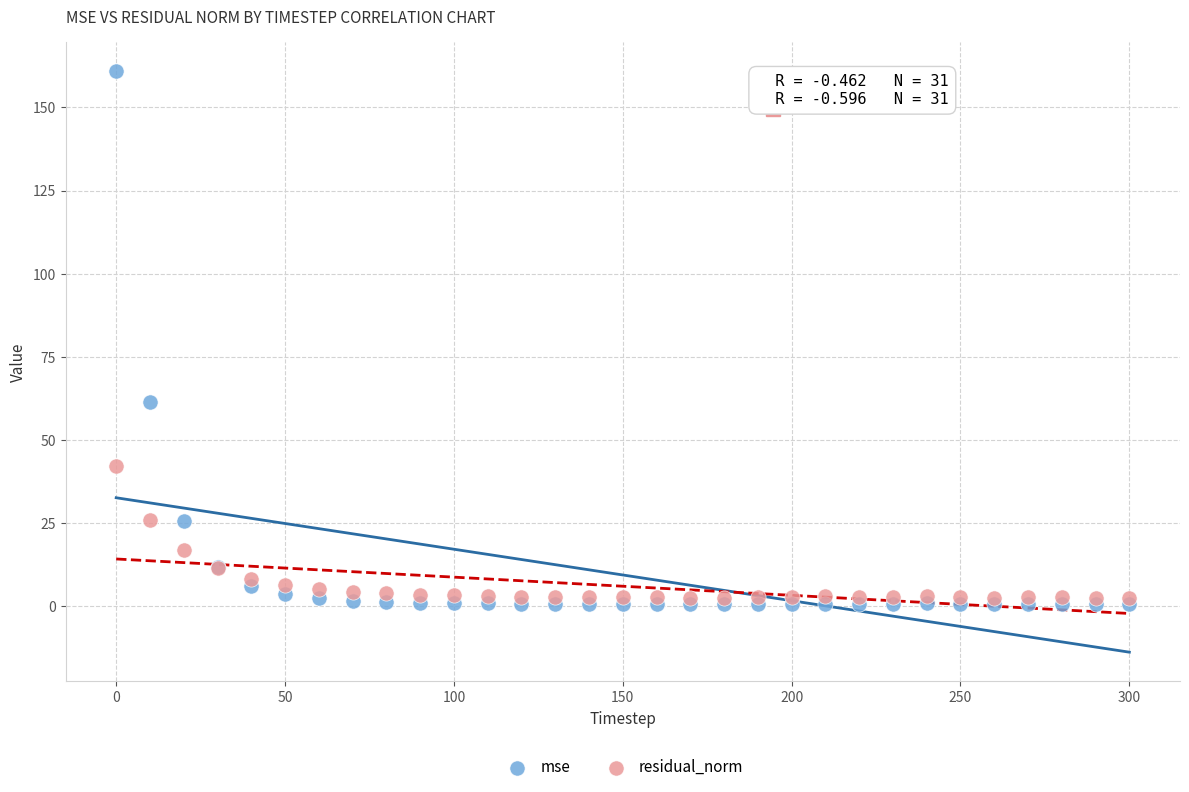

Which series reaches the maximum Y coordinate?

mse